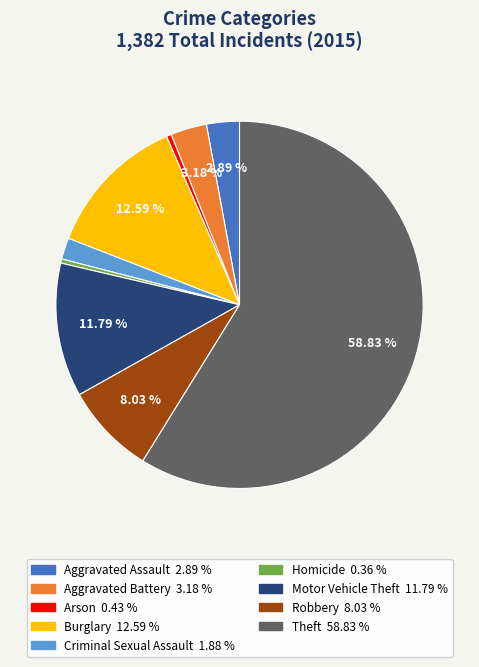

Approximately how many times larger is the value at Theft compared to Burglary?

4.7